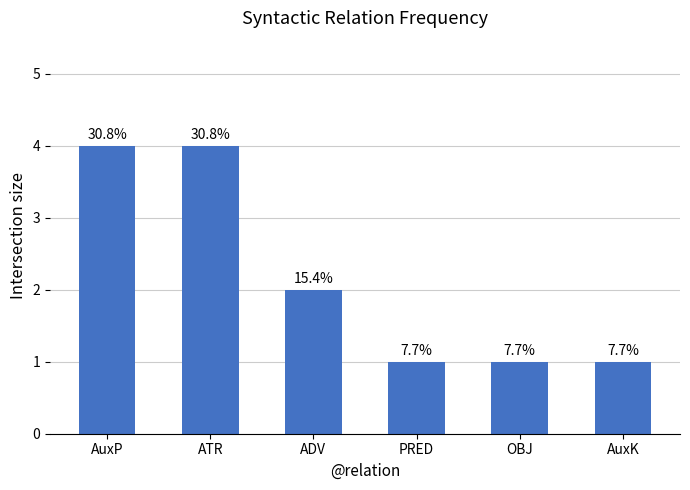

Is it true that the value at AuxP is 7?

False